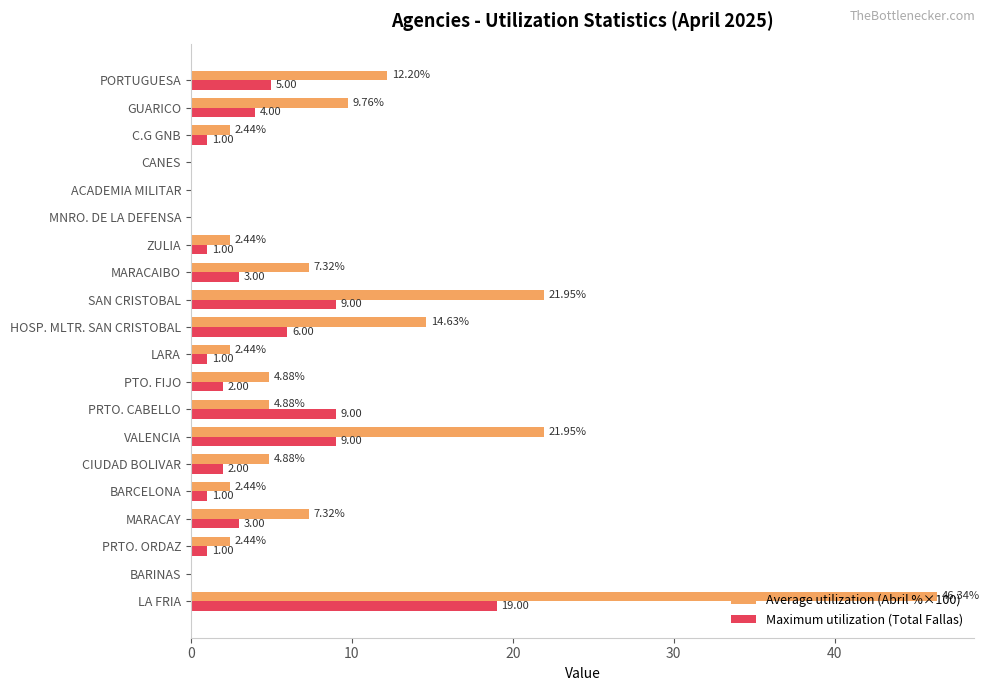

At which category does the chart reach its peak across all series?

LA FRIA